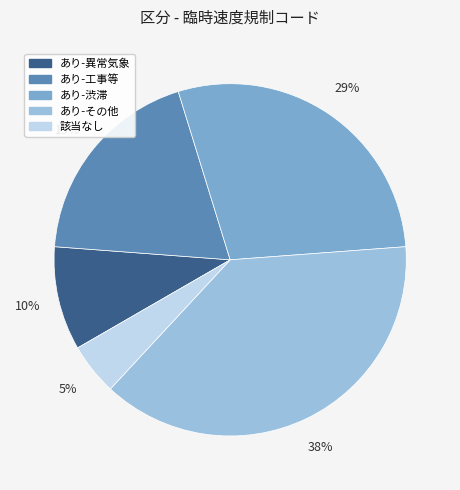

Approximately how many times larger is the value at あり-渋滞 compared to あり-工事等?

1.5